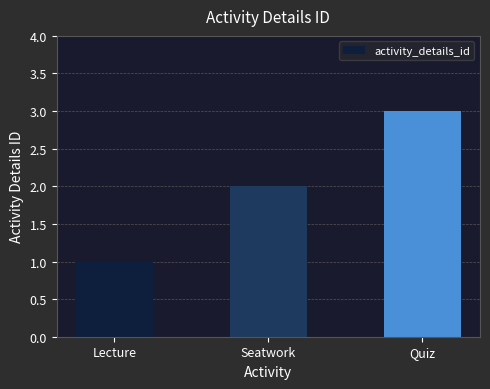

Which category has the lowest value across all series?

Lecture